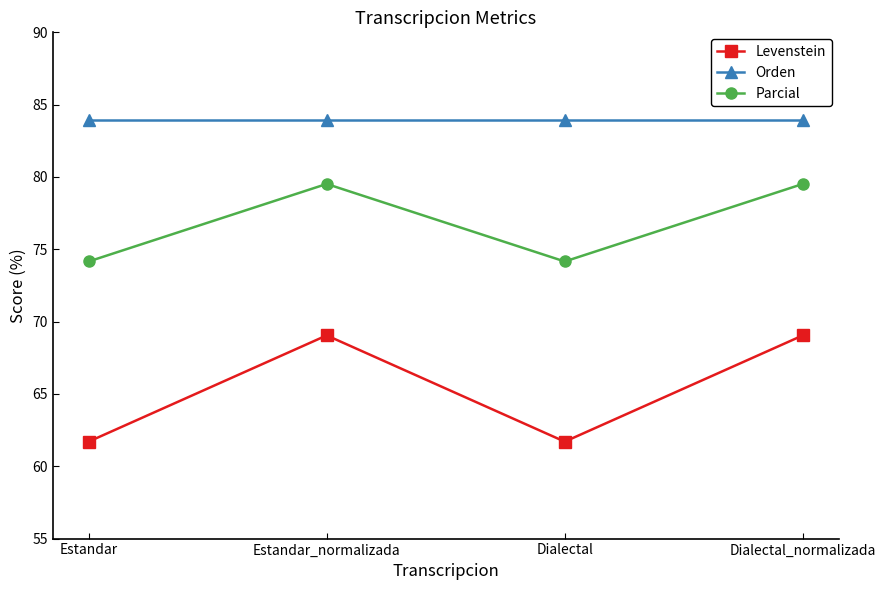

Does the chart have visible grid lines?

No